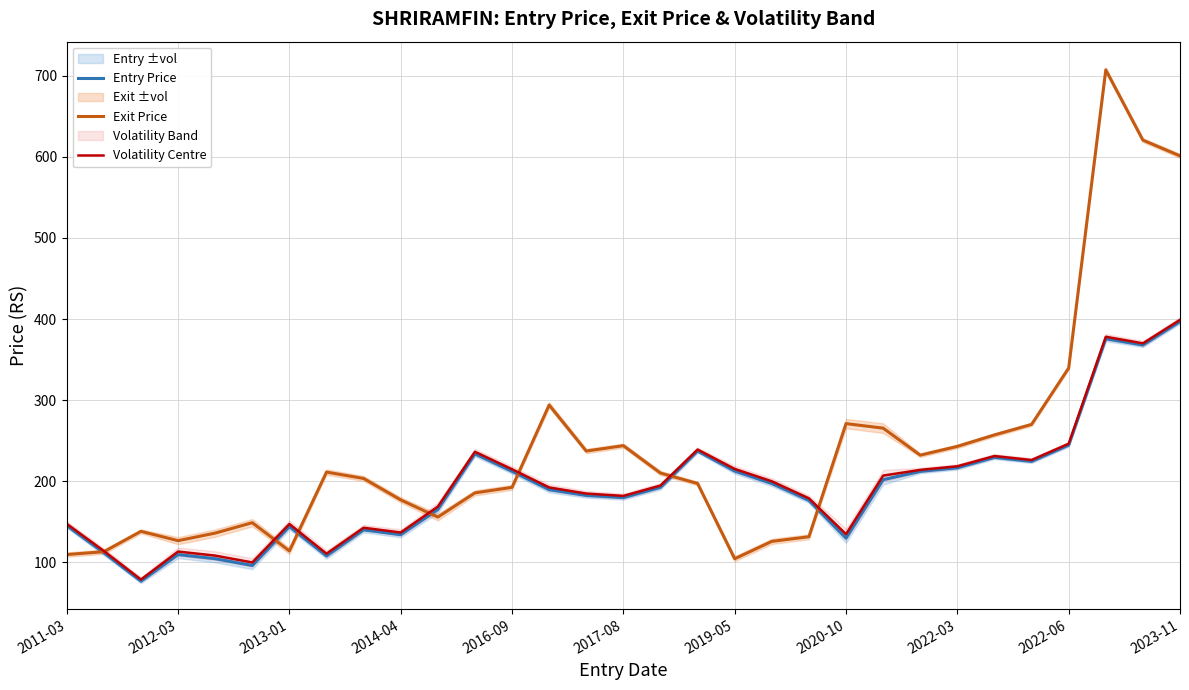

True or false: Entry Price and Volatility Centre intersect in this chart.

False